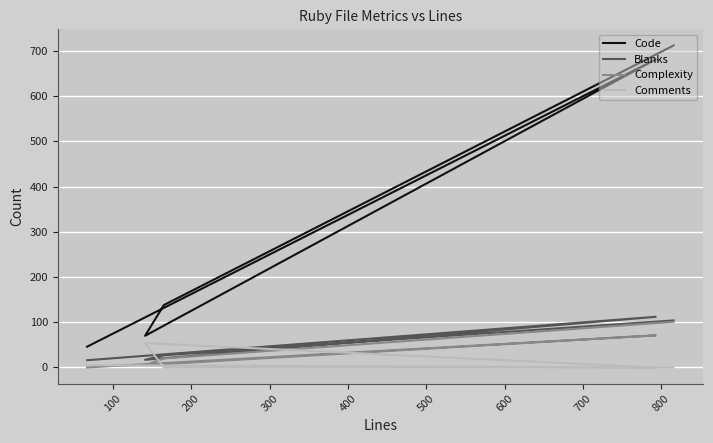

Count the number of categories in the chart.

5